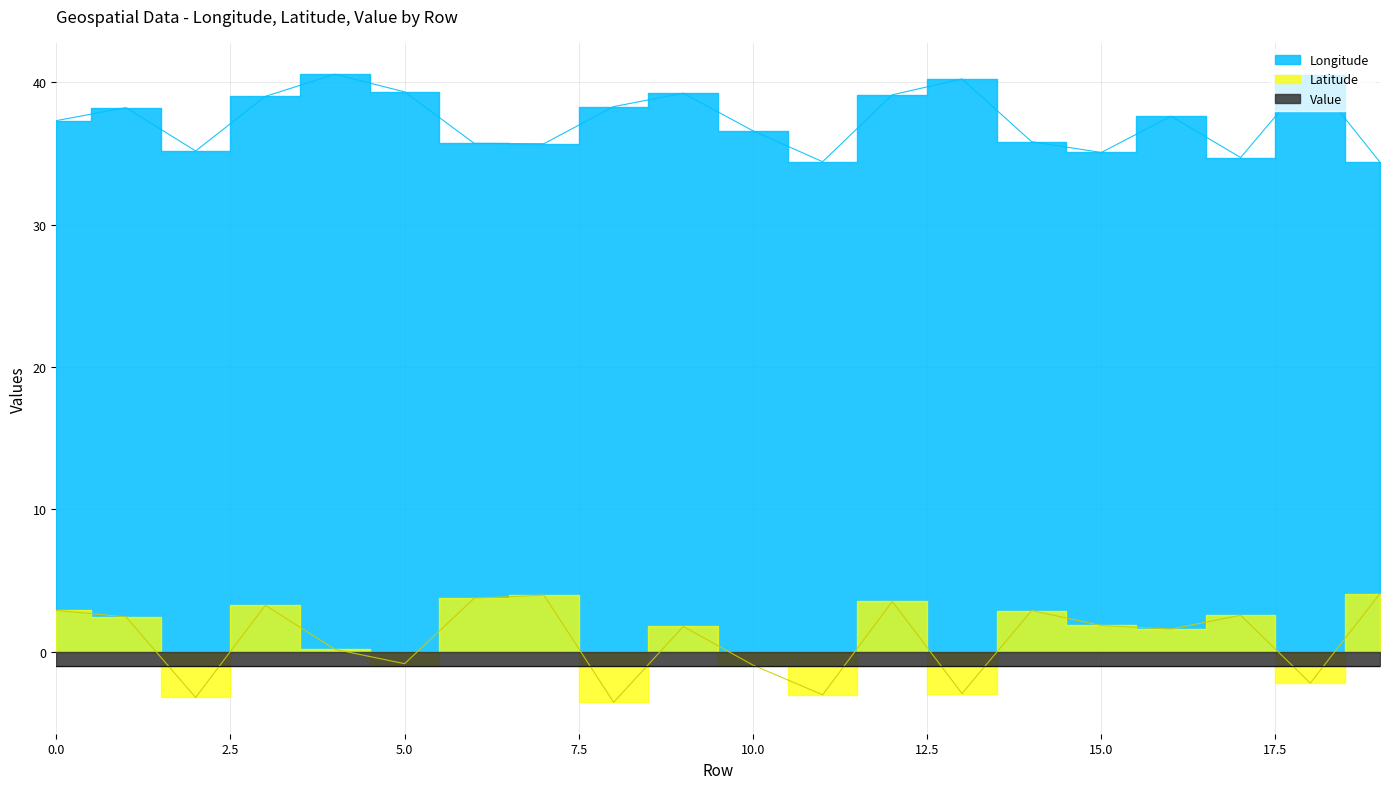

True or false: Latitude has a value of 3.5 at 12.

True